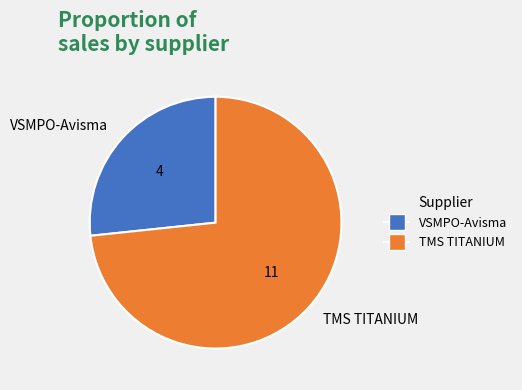

Combined, do TMS TITANIUM and VSMPO-Avisma account for over 50%?

Yes